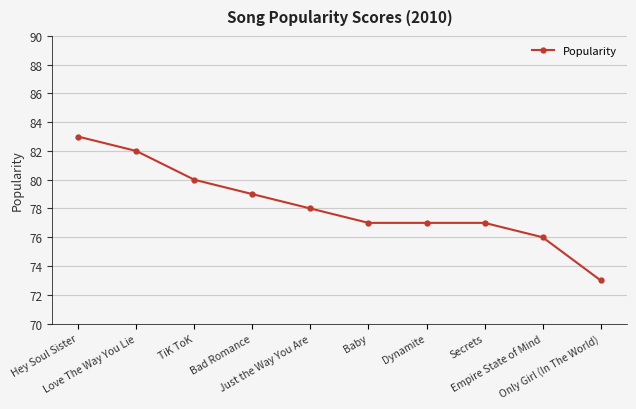

The chart shows a value of 78 at Just the Way You Are. True or false?

True